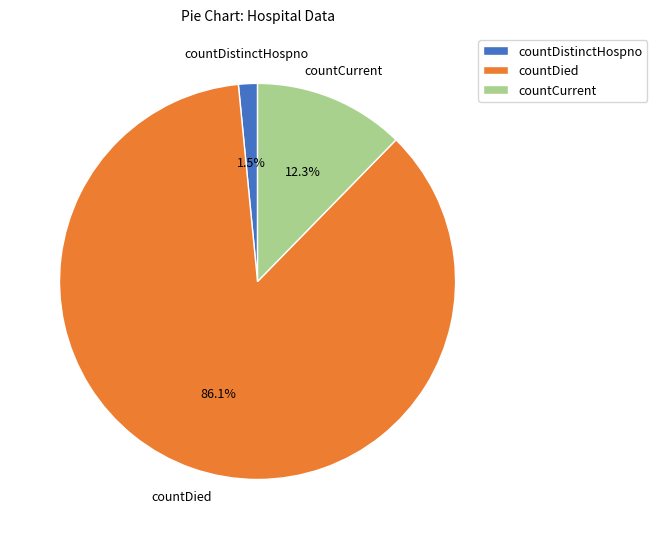

Which has a higher value, countDistinctHospno or countDied?

countDied